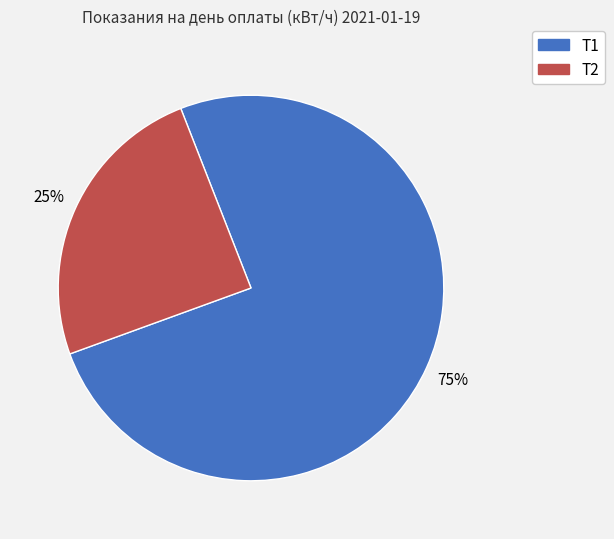

To the nearest percent, what percentage of the pie is Т2?

25%